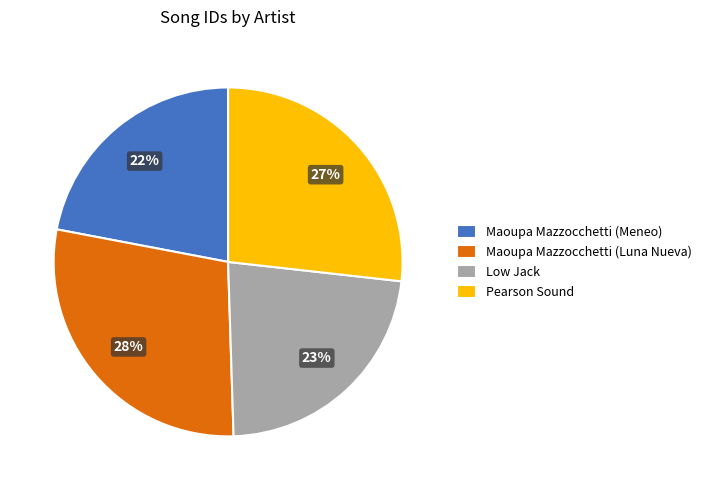

Rank the categories by value from lowest to highest.

Maoupa Mazzocchetti (Meneo), Low Jack, Pearson Sound, Maoupa Mazzocchetti (Luna Nueva)